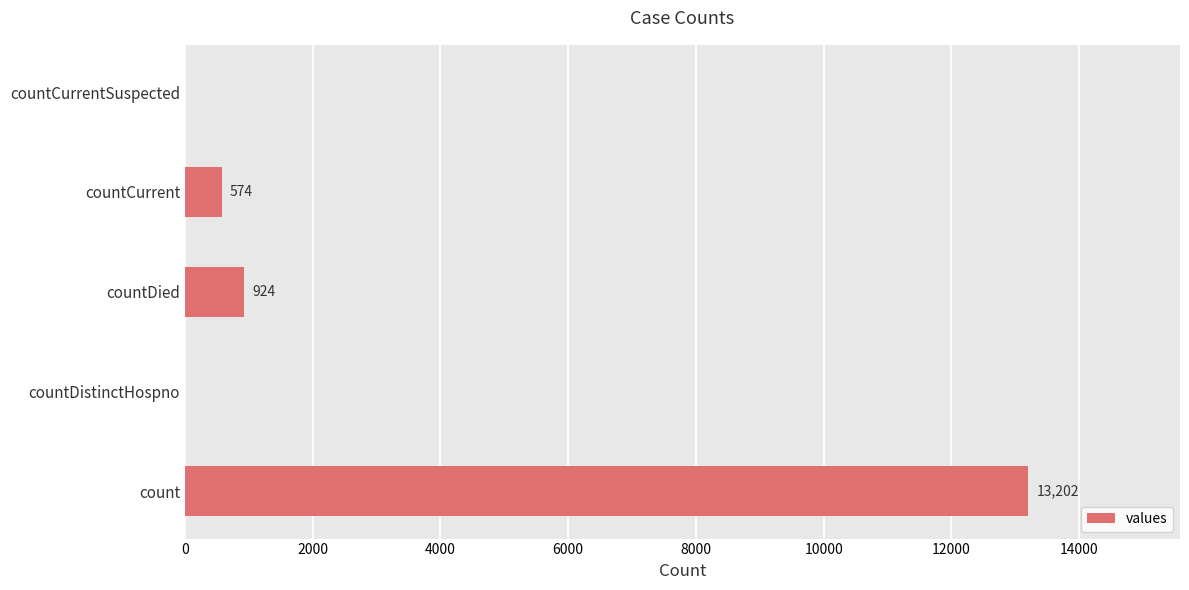

What is the average value?

2940